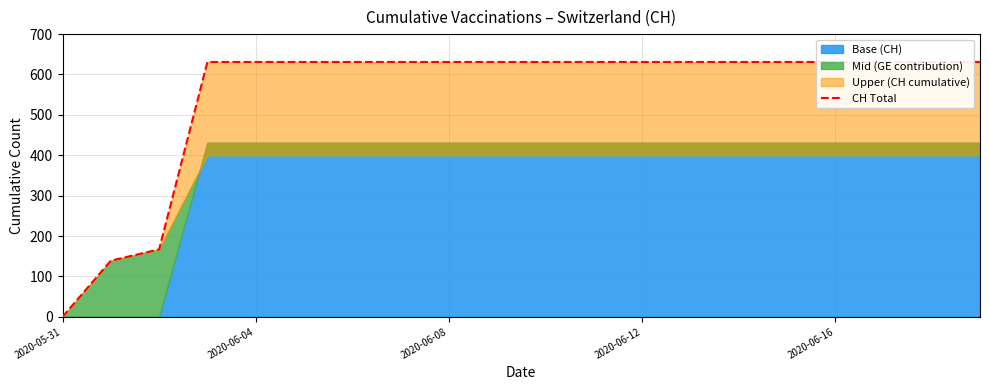

What is the sum of the values at 9 and 19?

1262